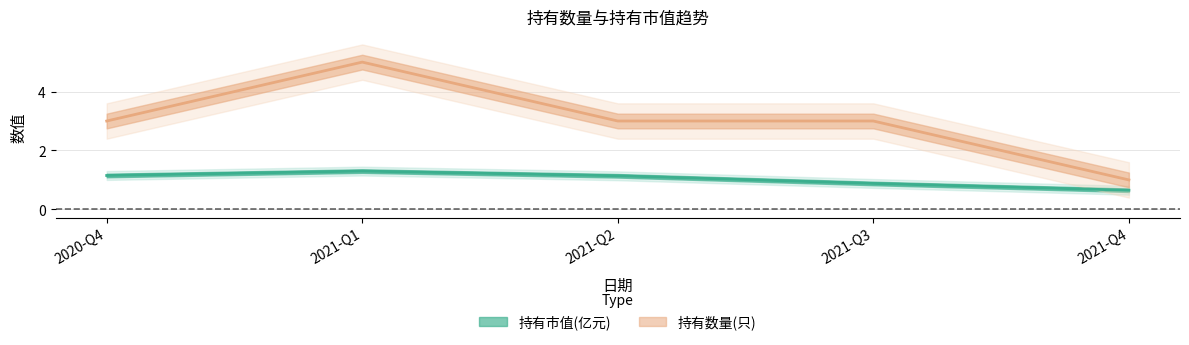

List the series in order of their overall mean, lowest first.

持有市值(亿元), 持有数量(只)